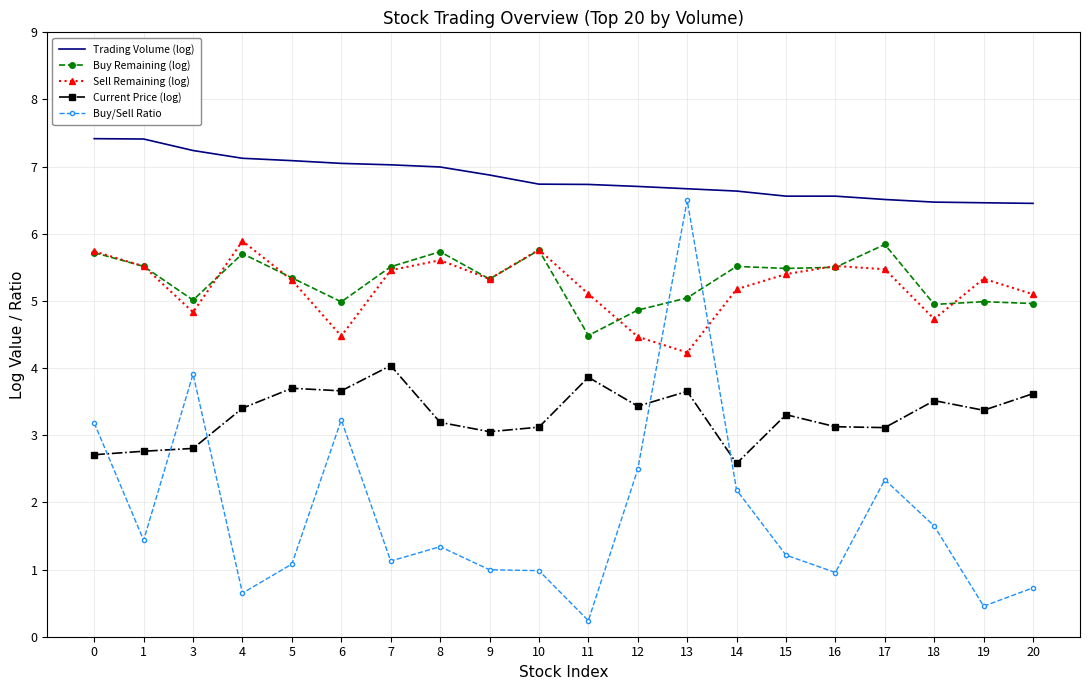

At which category is the sum across all series the highest?

13